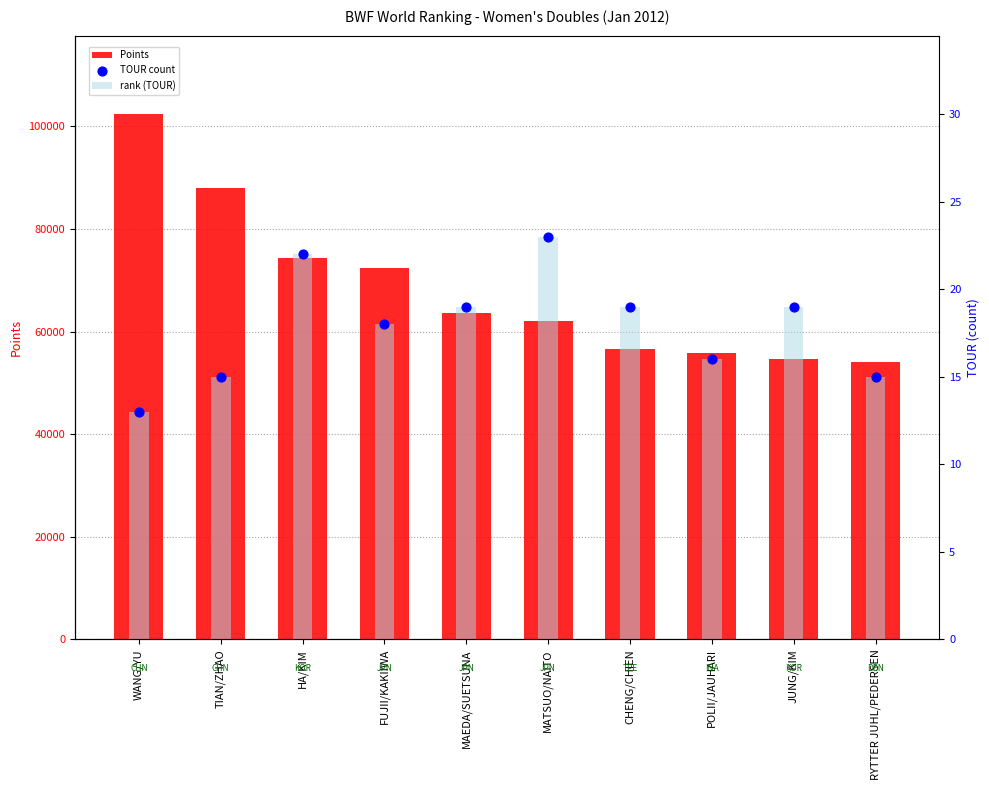

Which series contains the lowest Y value?

rank (TOUR)